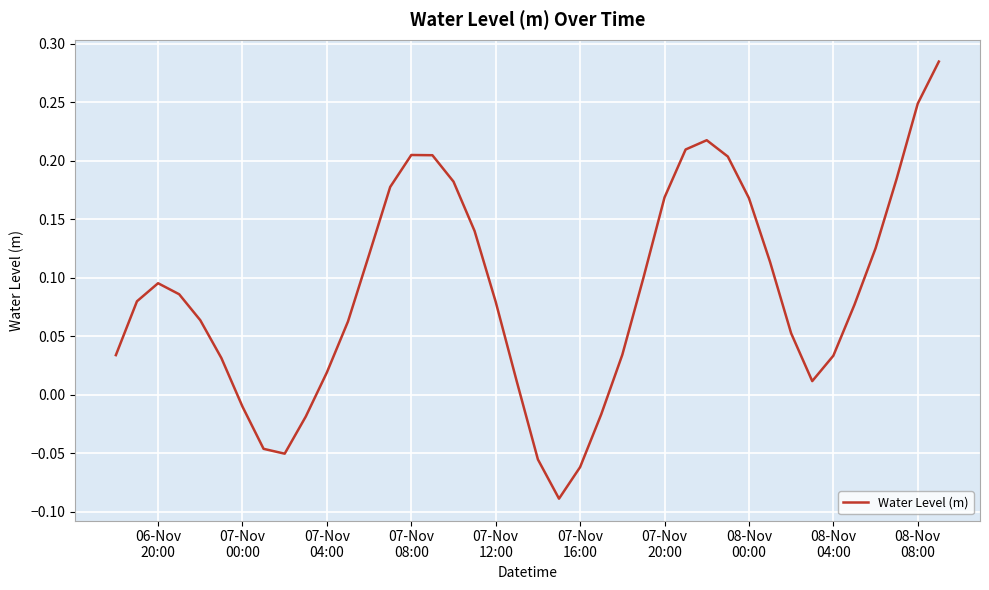

How many values are below zero?

8